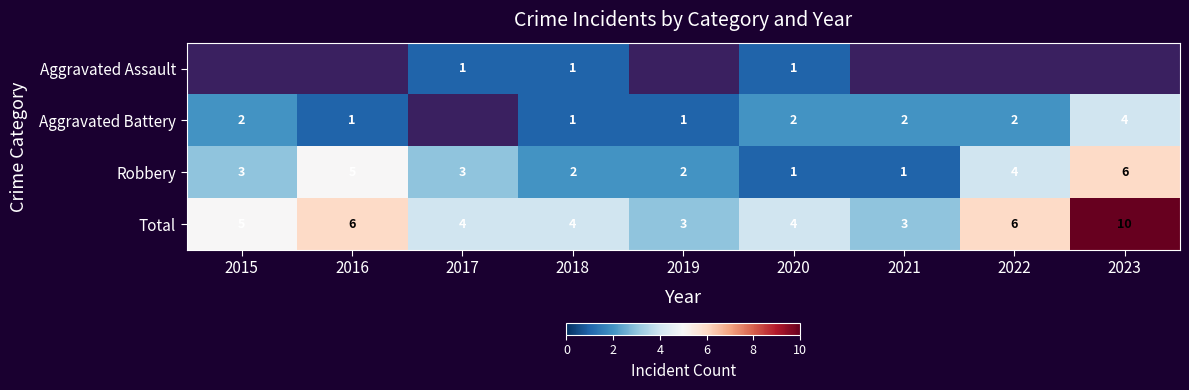

The Aggravated Battery series shows 1 at 2019. True or false?

True